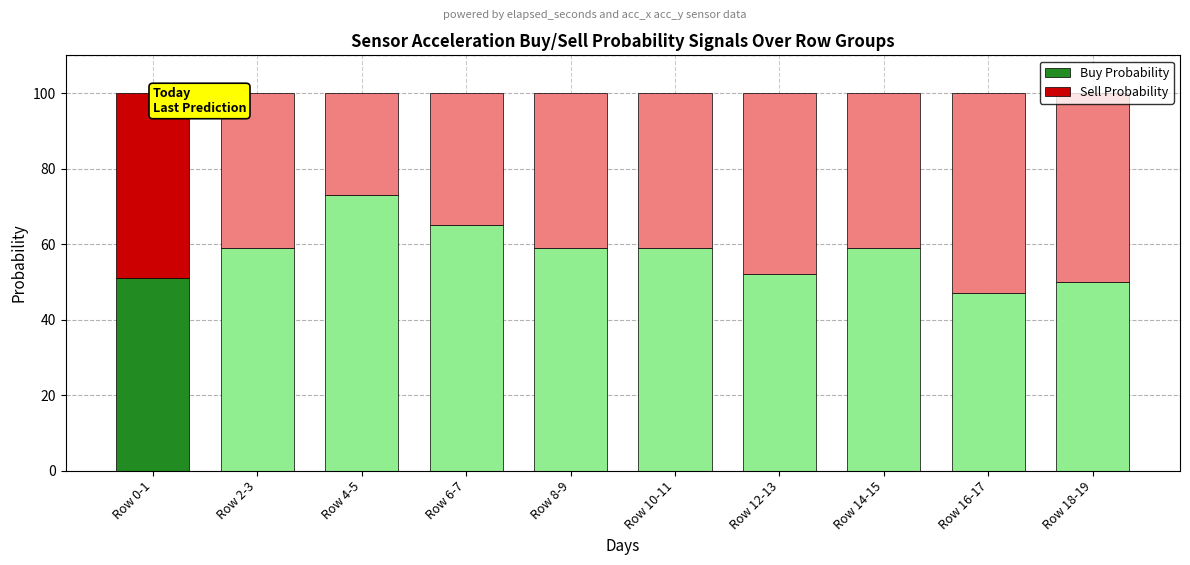

What is the total value across all series at Row 2-3?

100